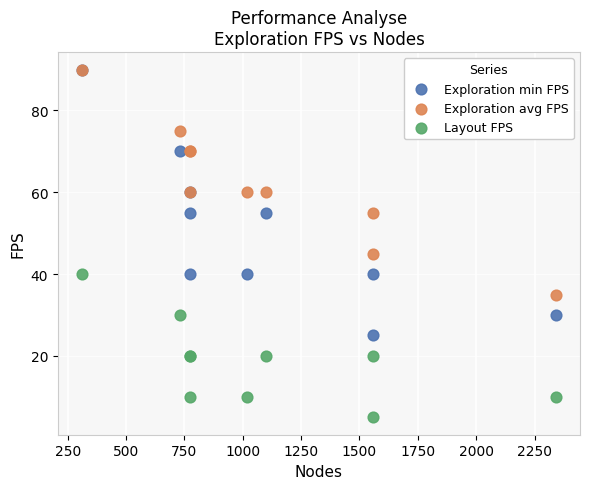

Which series reaches the minimum Y coordinate?

Layout FPS